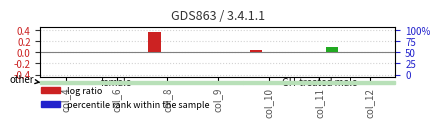

How many distinct data groups are displayed?

3